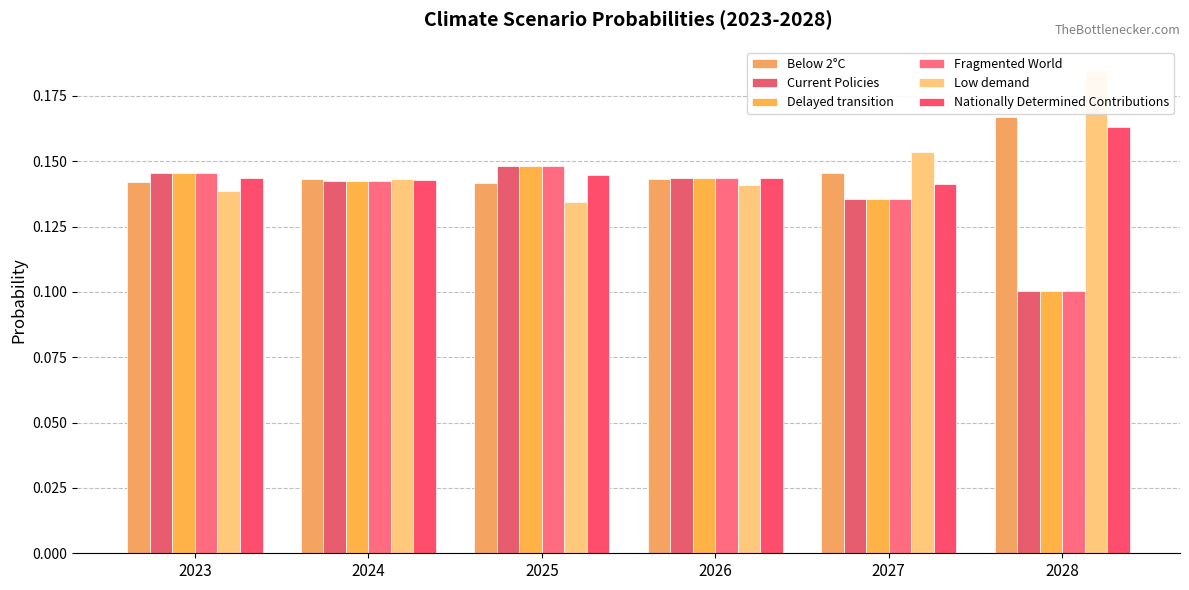

Rank the series by their maximum value, from highest to lowest.

Low demand, Below 2°C, Nationally Determined Contributions, Fragmented World, Delayed transition, Current Policies